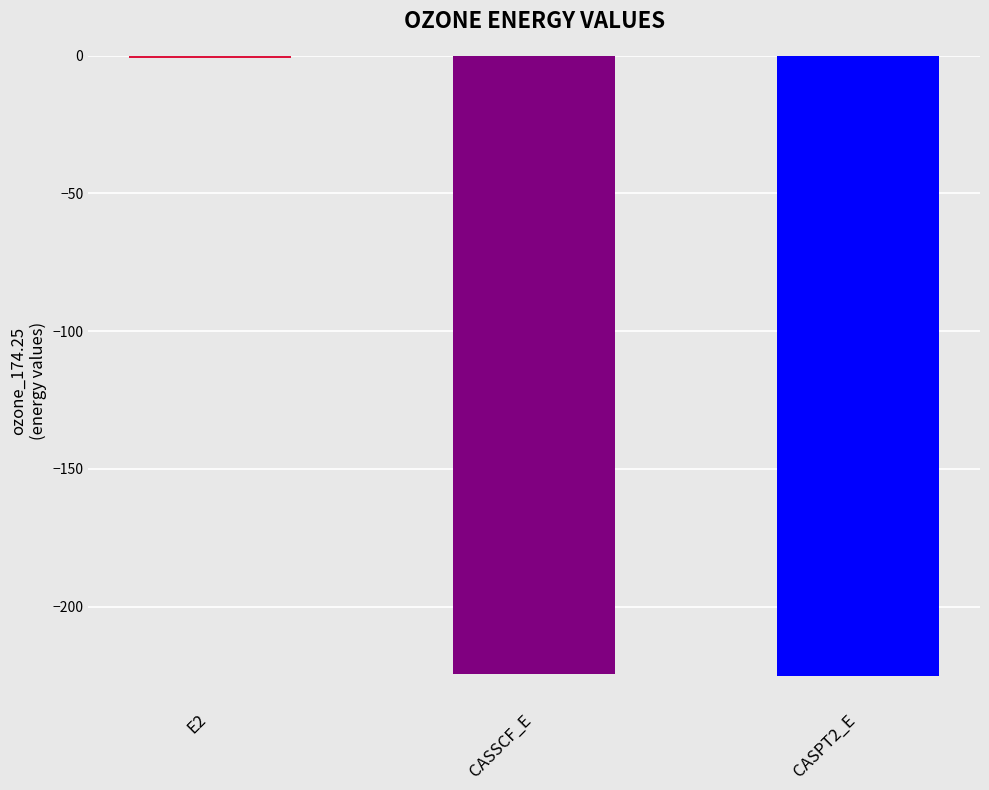

Which label corresponds to the largest value in the chart?

E2